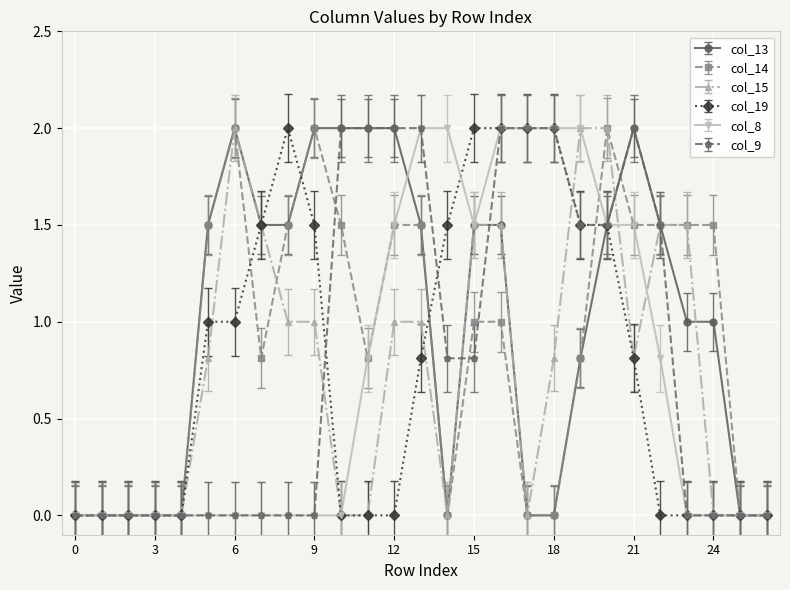

Which series has the largest total across all categories?

col_13